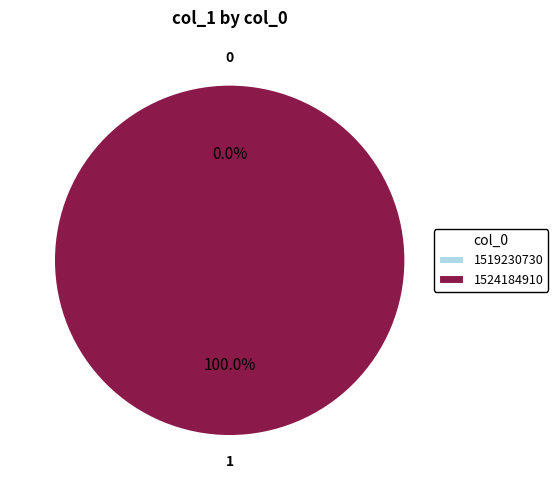

Rank the categories by value from highest to lowest.

1524184910, 1519230730